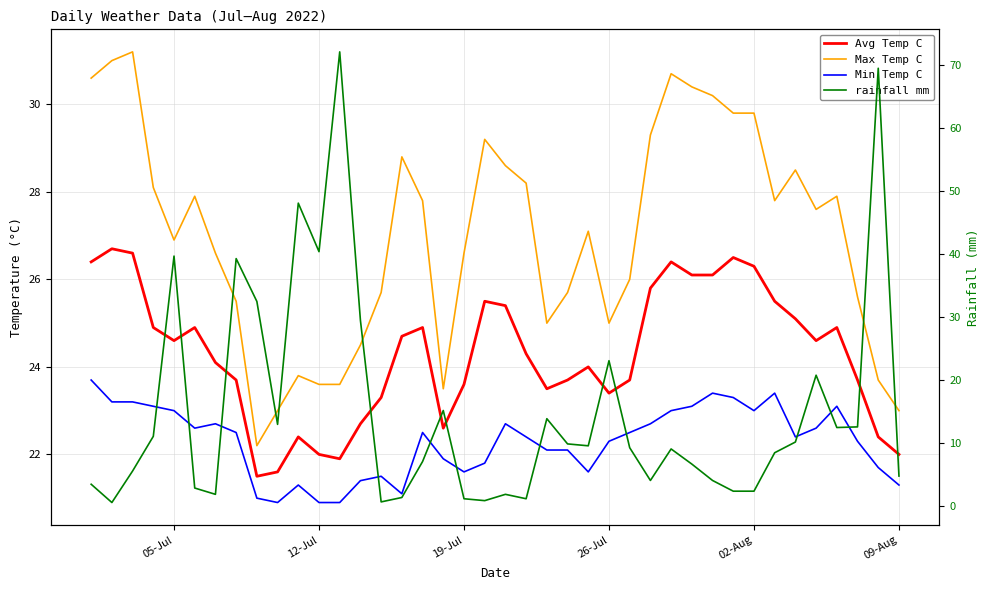

What is the maximum value shown in the chart?

72.1